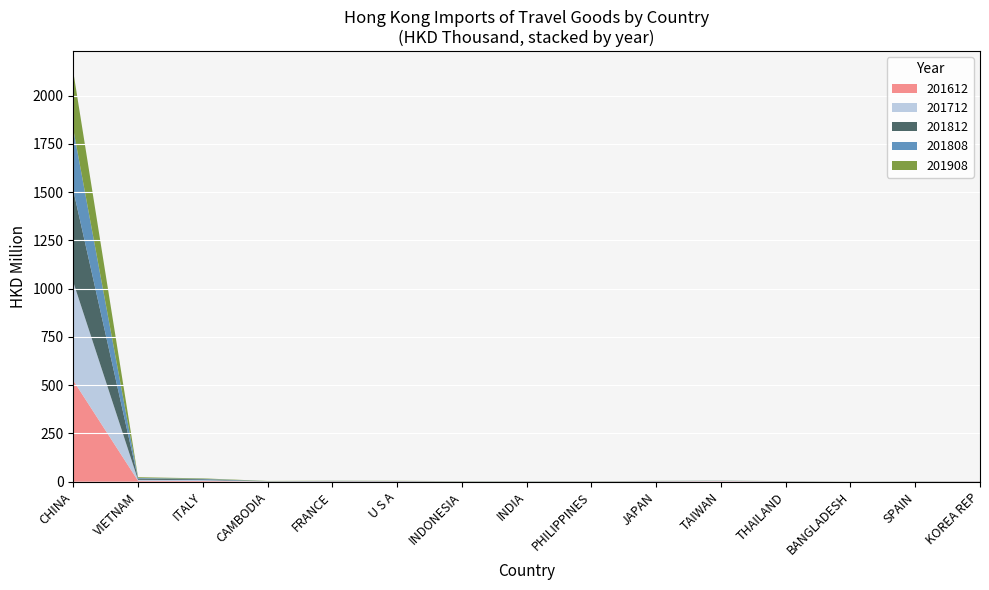

Reading left to right, list all the values displayed in this chart.

201612: CHINA=524488.1	VIETNAM=4717.3	ITALY=3539.6	CAMBODIA=678.8	FRANCE=1096.8	U S A=1162.4	INDONESIA=463.6	INDIA=505.8	PHILIPPINES=562.7	JAPAN=1035.1	TAIWAN=2029.4	THAILAND=671.8	BANGLADESH=120.5	SPAIN=357.4	KOREA REP=664.2
201712: CHINA=510118.3	VIETNAM=4901.0	ITALY=5090.6	CAMBODIA=555.2	FRANCE=1142.7	U S A=852.2	INDONESIA=496.7	INDIA=864.9	PHILIPPINES=592.9	JAPAN=1165.6	TAIWAN=2006.6	THAILAND=554.7	BANGLADESH=200.6	SPAIN=423.5	KOREA REP=620.9
201812: CHINA=475163.4	VIETNAM=5601.2	ITALY=3753.1	CAMBODIA=876.9	FRANCE=1150.1	U S A=998.6	INDONESIA=854.0	INDIA=714.5	PHILIPPINES=643.2	JAPAN=890.4	TAIWAN=429.3	THAILAND=838.1	BANGLADESH=266.0	SPAIN=579.5	KOREA REP=392.0
201808: CHINA=316325.9	VIETNAM=3672.8	ITALY=2505.3	CAMBODIA=597.8	FRANCE=744.3	U S A=636.8	INDONESIA=472.1	INDIA=482.2	PHILIPPINES=469.9	JAPAN=609.1	TAIWAN=329.0	THAILAND=584.3	BANGLADESH=129.4	SPAIN=406.5	KOREA REP=297.7
201908: CHINA=297835.3	VIETNAM=4276.5	ITALY=2398.0	CAMBODIA=1190.5	FRANCE=831.1	U S A=823.2	INDONESIA=734.4	INDIA=622.6	PHILIPPINES=603.2	JAPAN=553.1	TAIWAN=482.0	THAILAND=472.0	BANGLADESH=405.9	SPAIN=358.5	KOREA REP=196.3